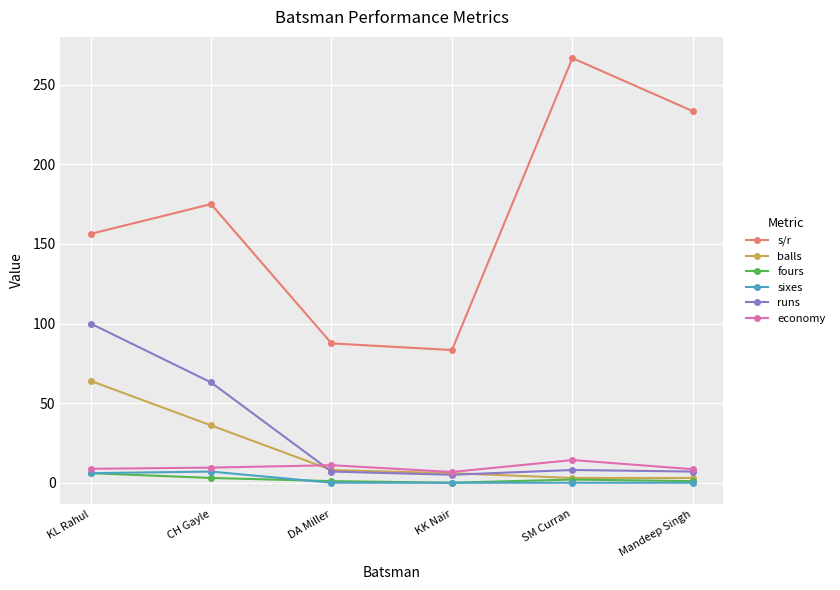

Does the chart display data point markers on the line(s)?

Yes